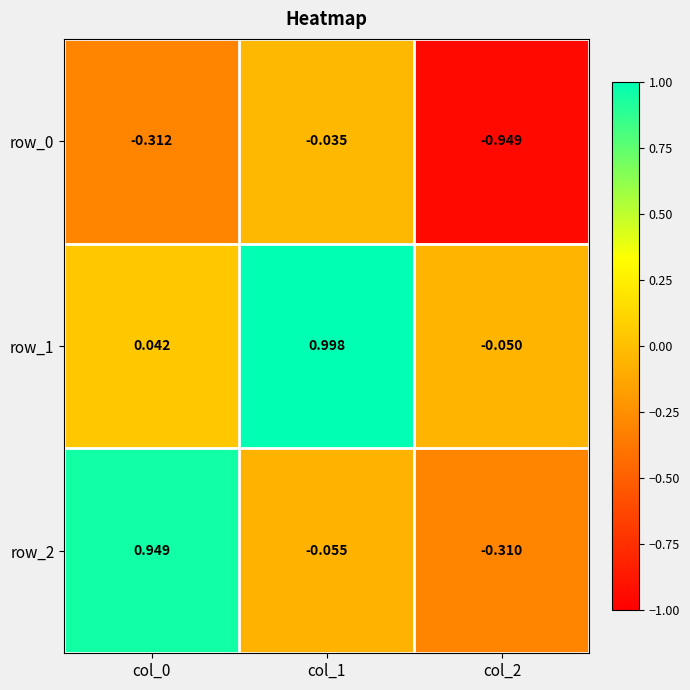

At which category is the sum across all series the highest?

col_1